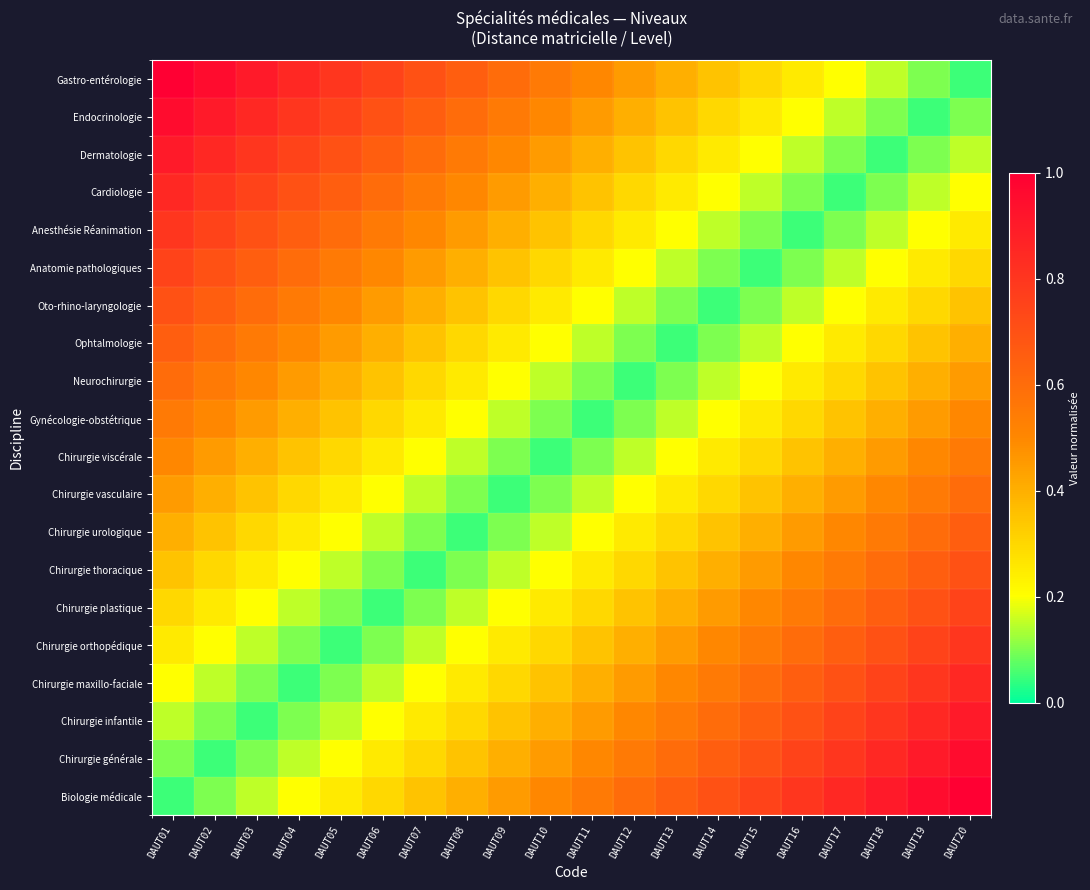

What is the maximum value shown in the chart?

1.0